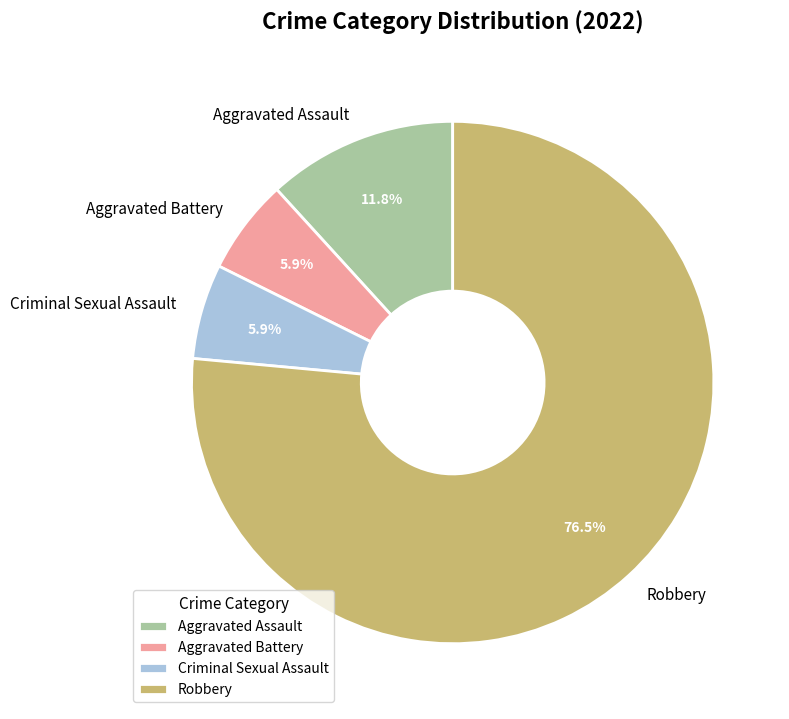

Count the number of slices in the pie.

4